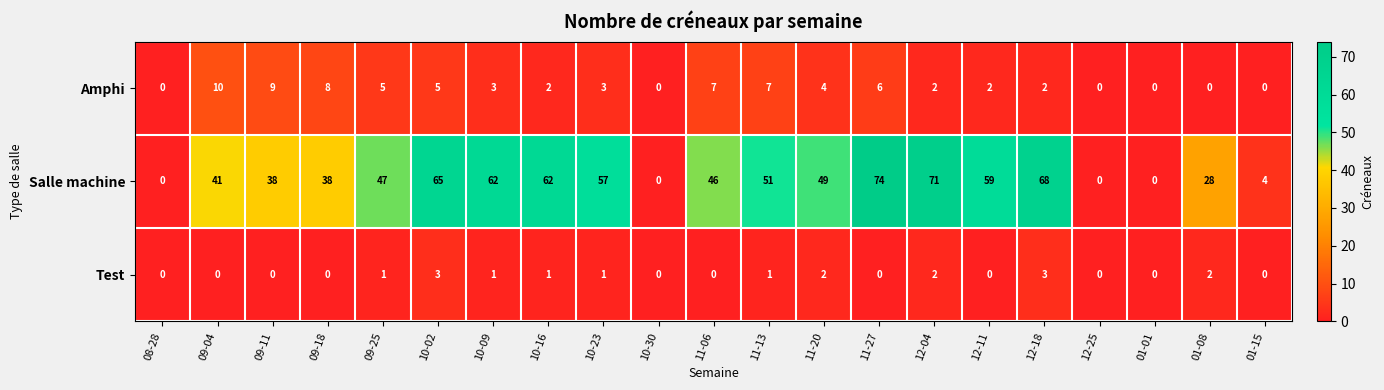

What is the greatest value displayed?

74